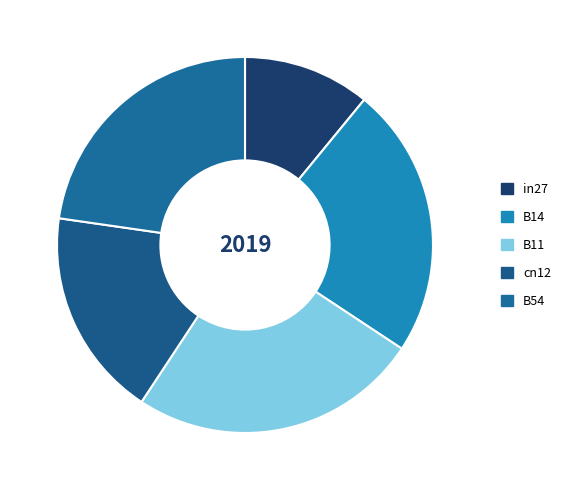

To the nearest percent, what portion does cn12 represent?

18%